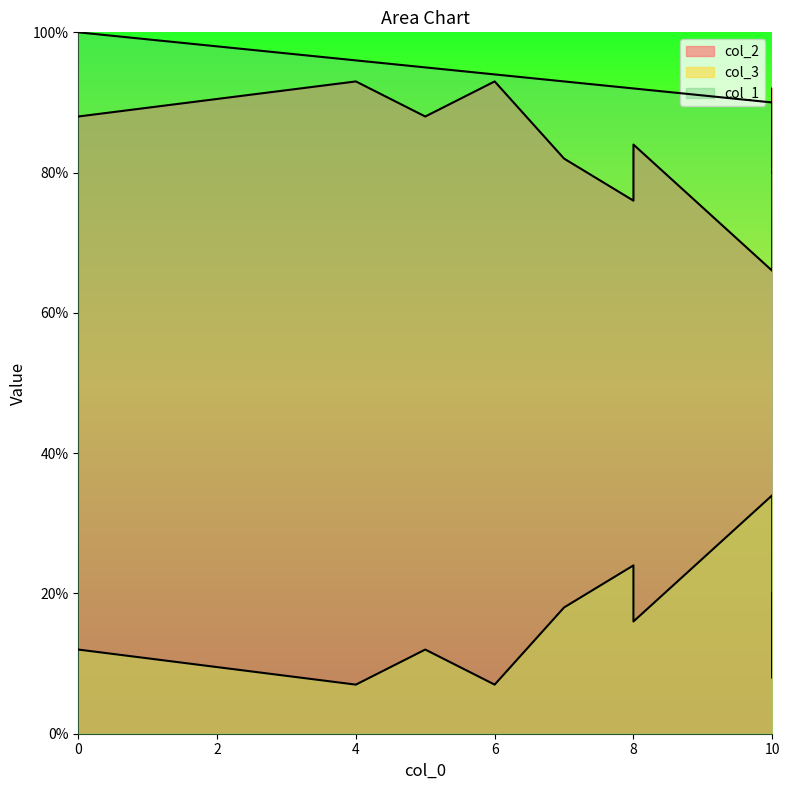

What is the maximum value shown in the chart?

100